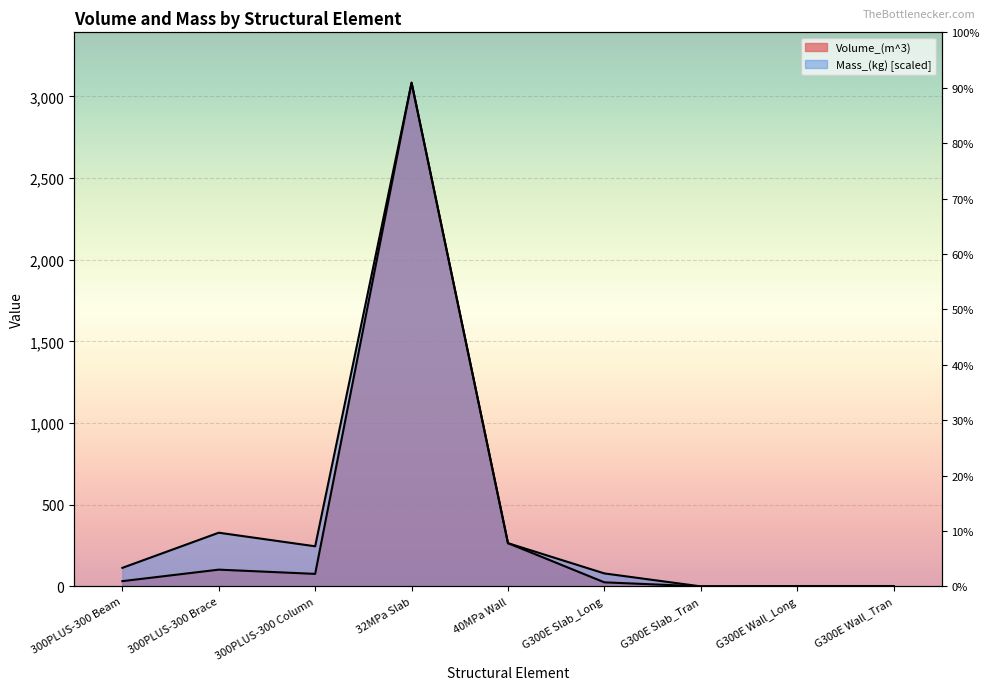

What is the difference between the Mass_(kg) values at G300E Wall_Tran and G300E Slab_Tran?

2.1